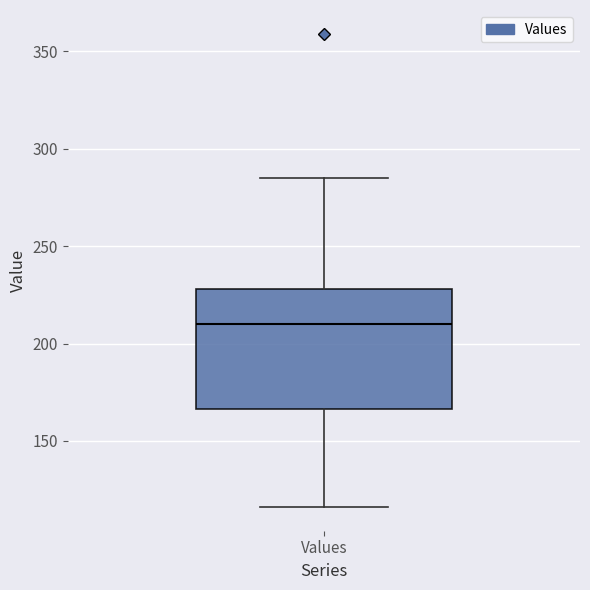

Transcribe this box plot: give where the median line is, the range the box spans, and where the two whiskers end, as read against the y-axis. The values are not printed on the chart, so give them approximately, as read against the axis.

median 210, box 165 to 230, whiskers 115 to 285